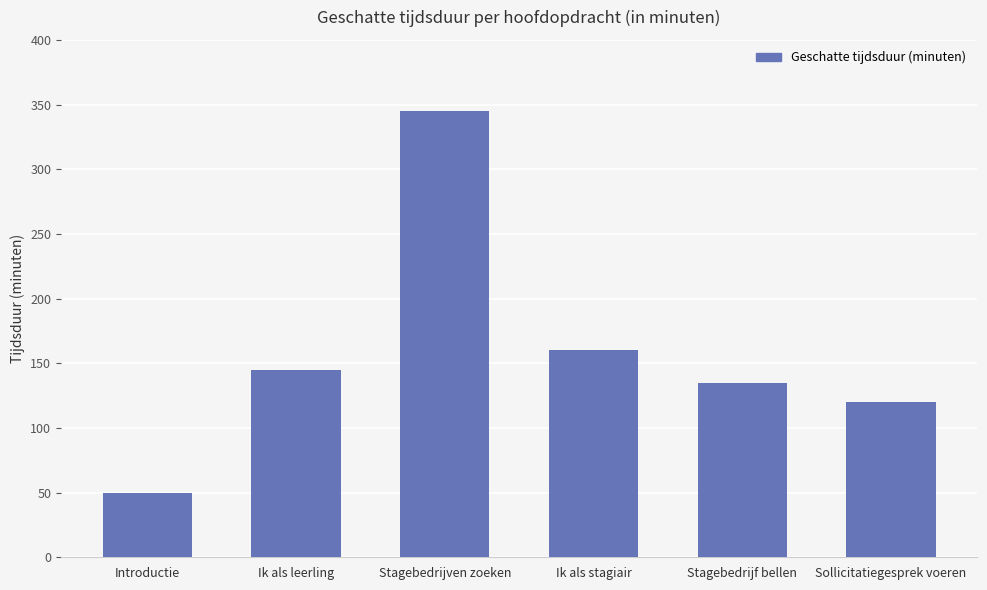

What is the value of the 1st bar from the left?

50